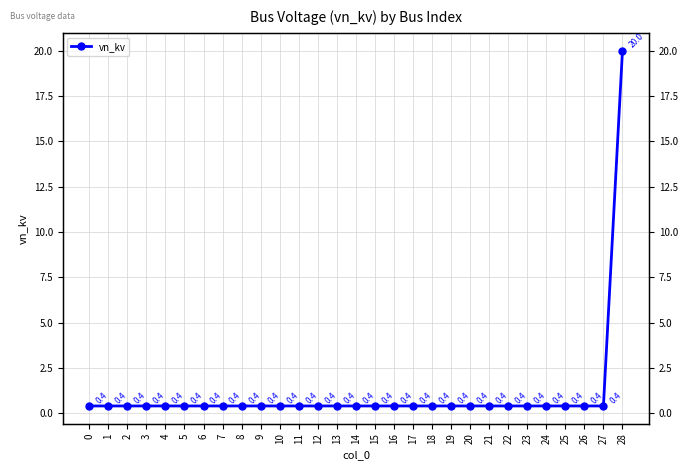

List the labels in order of value, largest first.

28, 0, 1, 2, 3, 4, 5, 6, 7, 8, 9, 10, 11, 12, 13, 14, 15, 16, 17, 18, 19, 20, 21, 22, 23, 24, 25, 26, 27